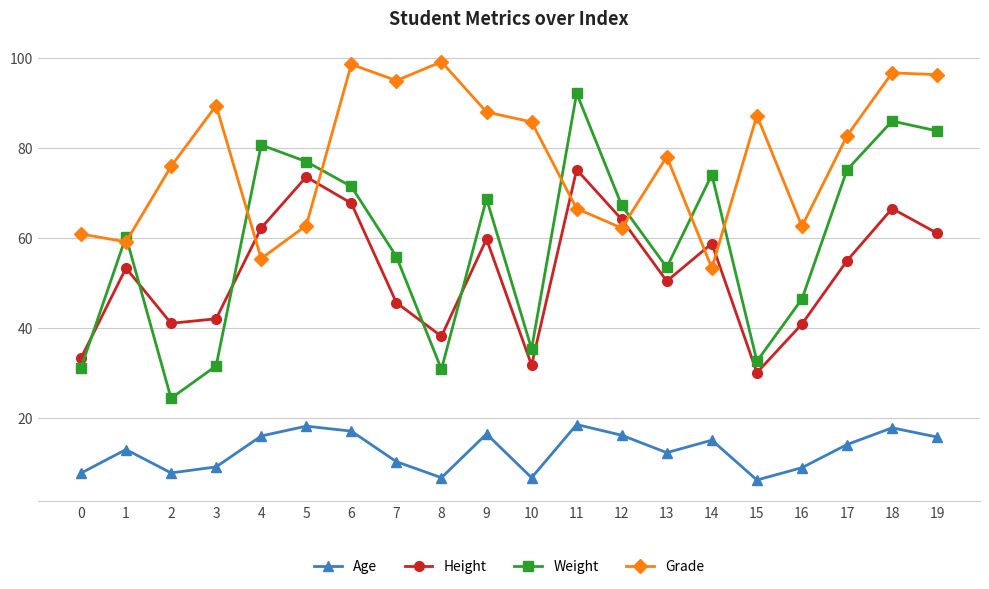

True or false: Age and Height intersect in this chart.

False